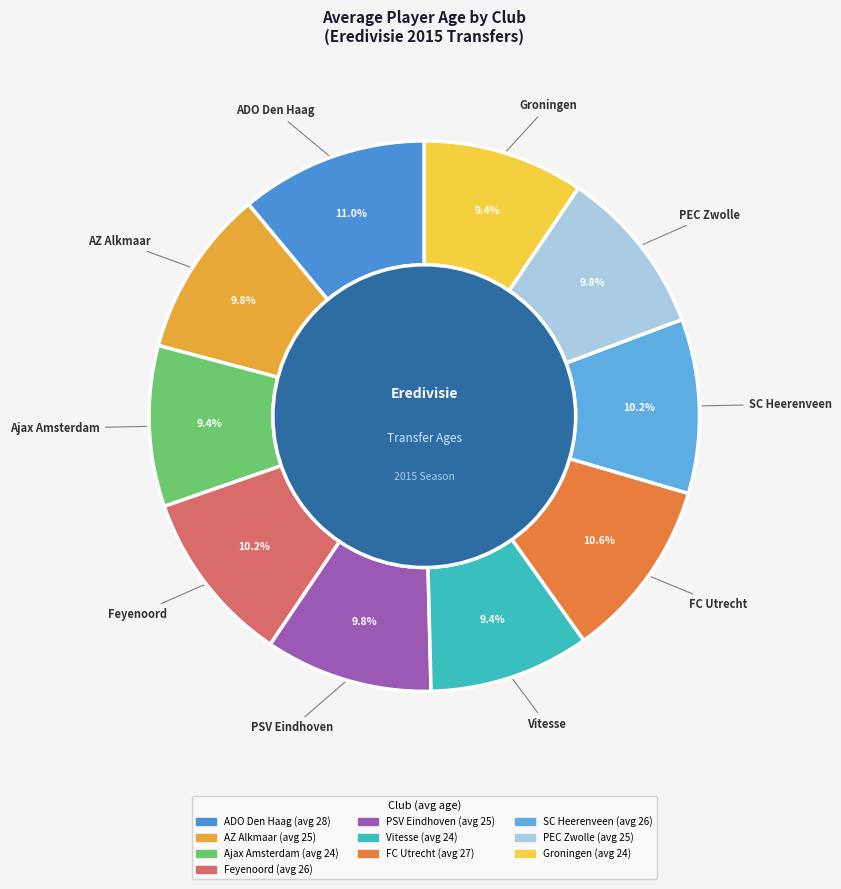

Does any single category account for the majority?

No